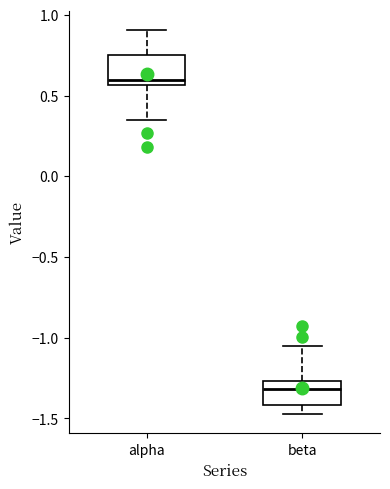

Which box has the lowest median line?

beta